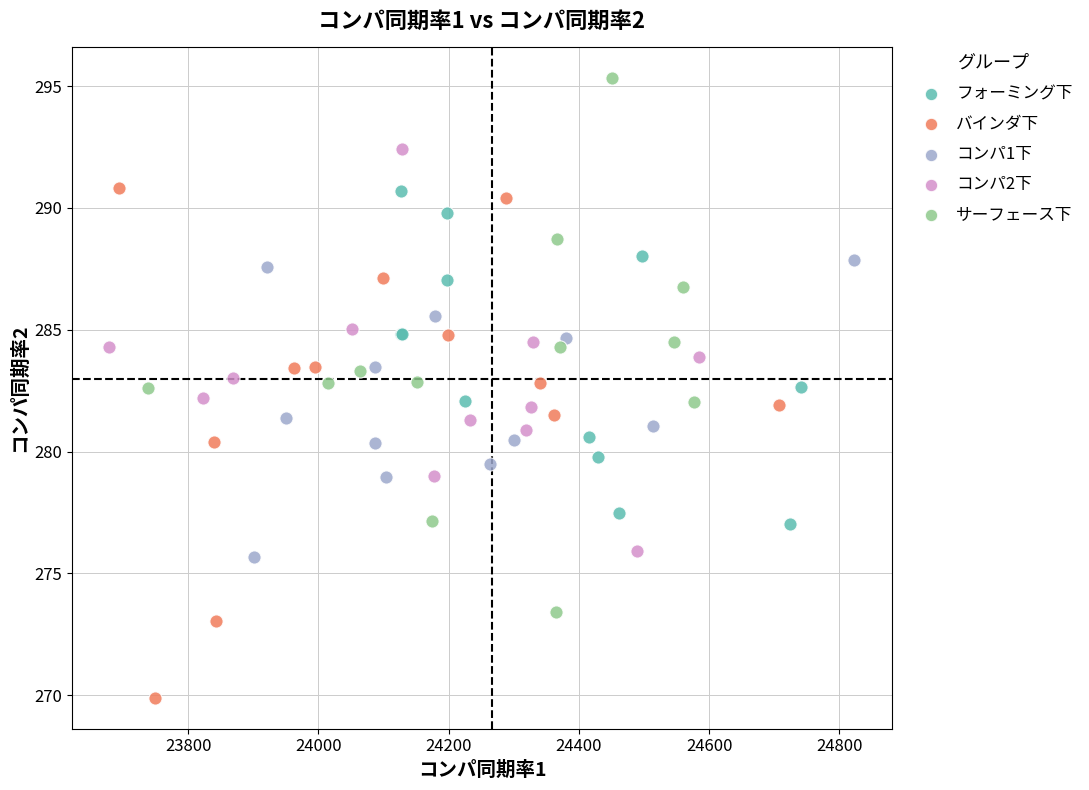

Which series reaches the maximum Y coordinate?

サーフェース下